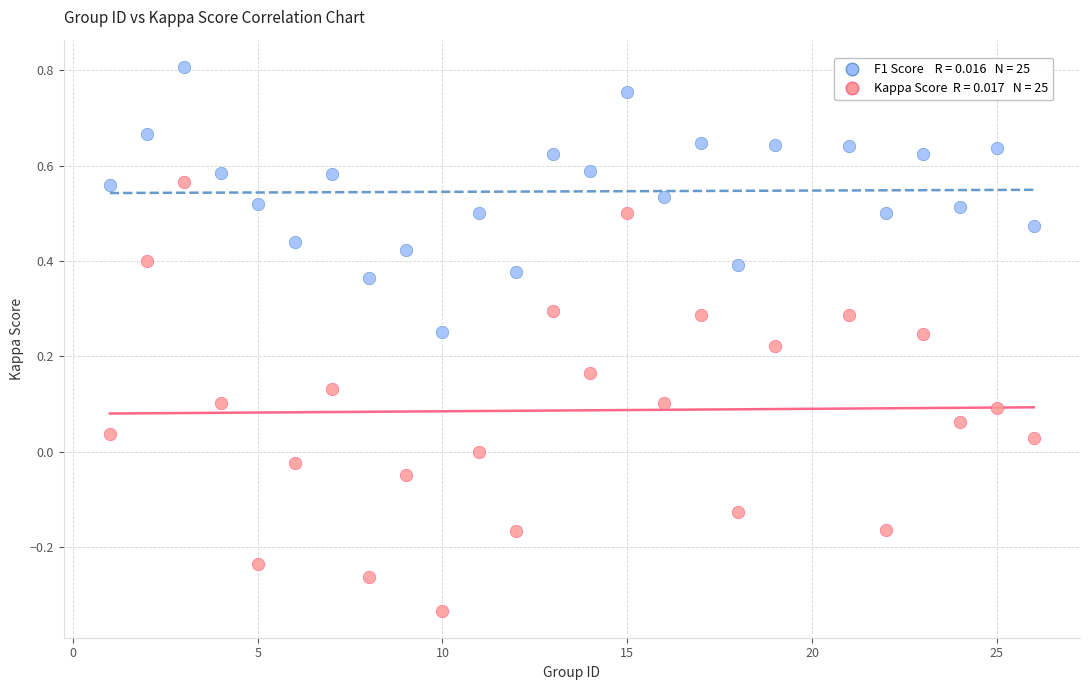

Across all data points, what is the range of X values (max minus min)?

25.0